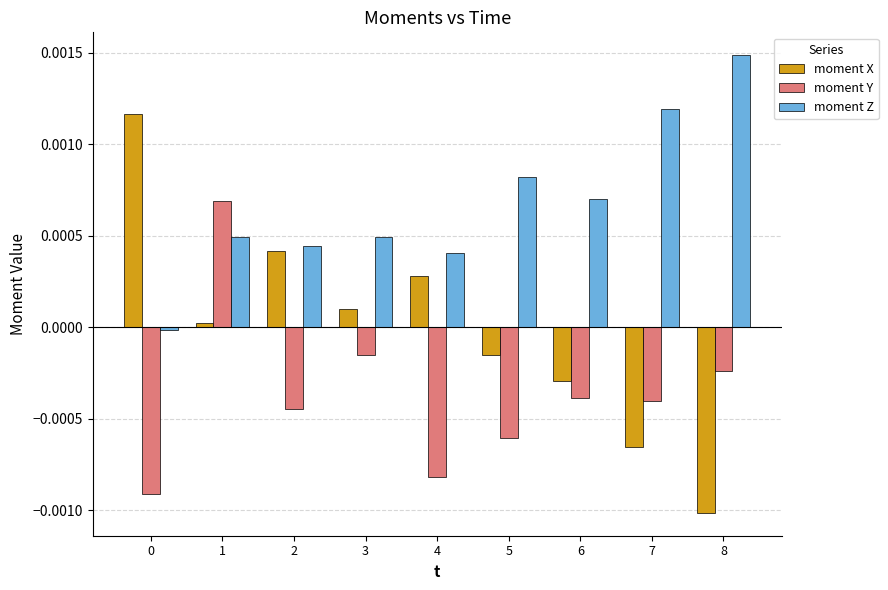

How many values in moment Y are above zero?

1